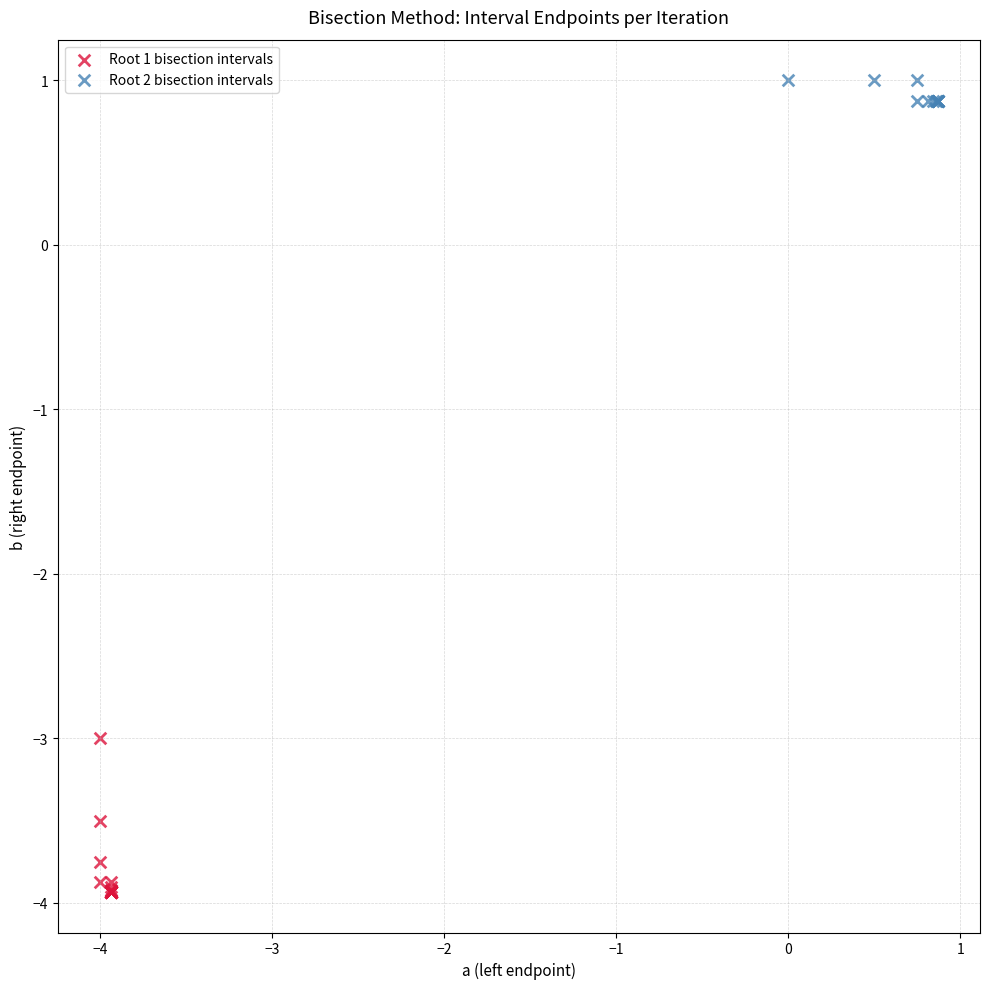

Which series contains the highest Y value?

Root 2 bisection intervals